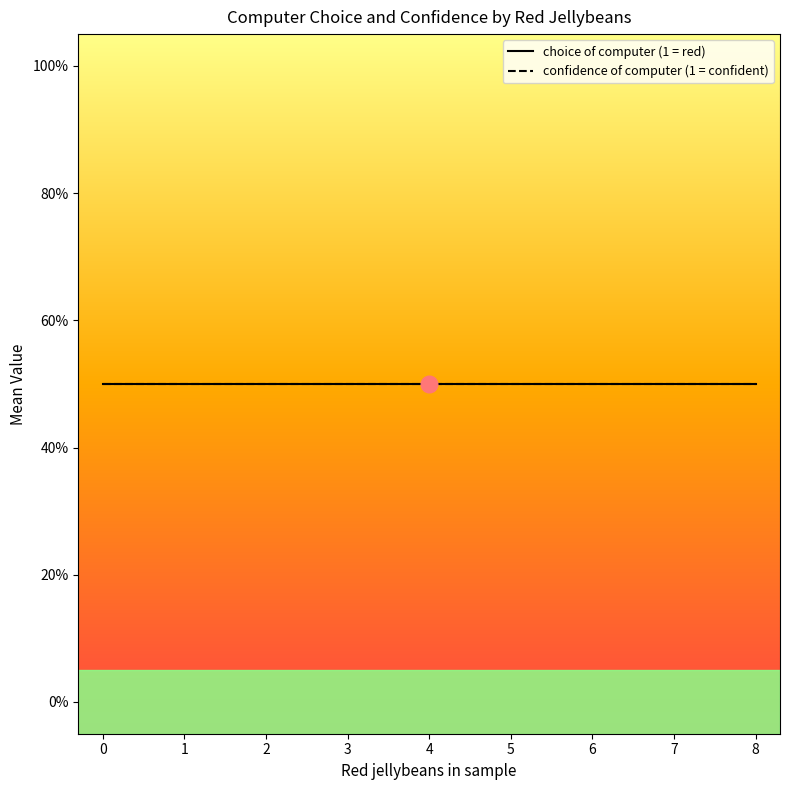

Count the number of data series in this chart.

2